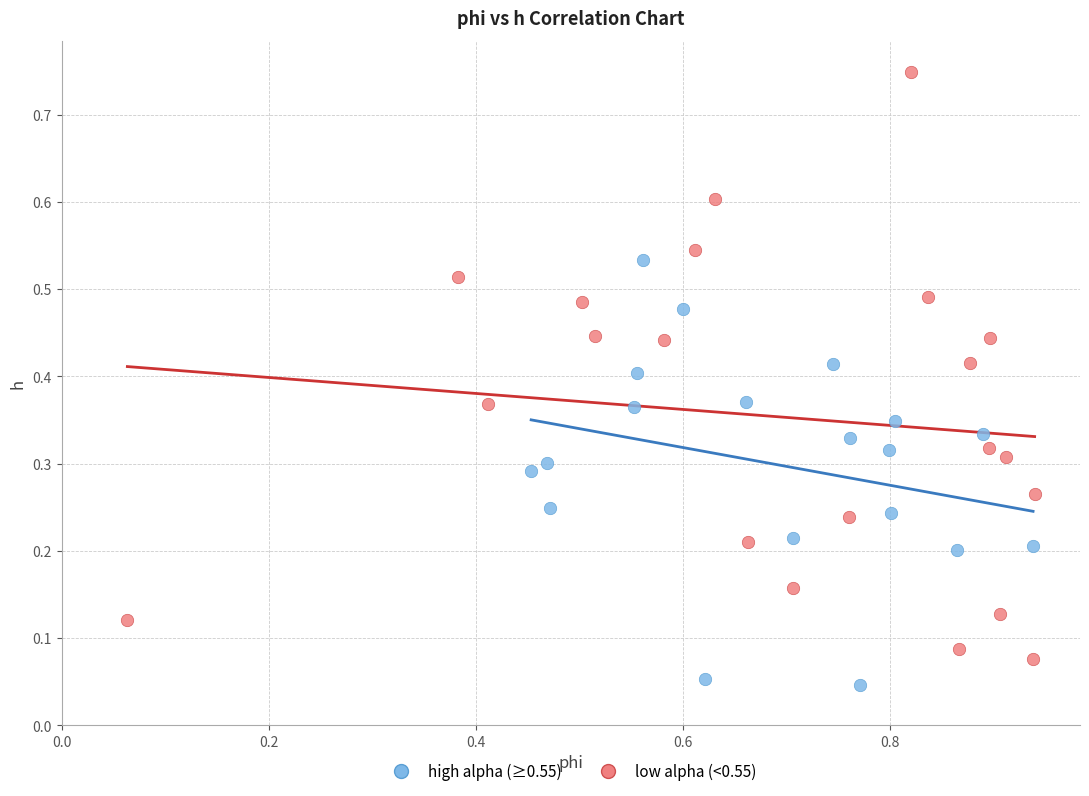

Which series has the largest Y range (max minus min)?

low alpha (<0.55)